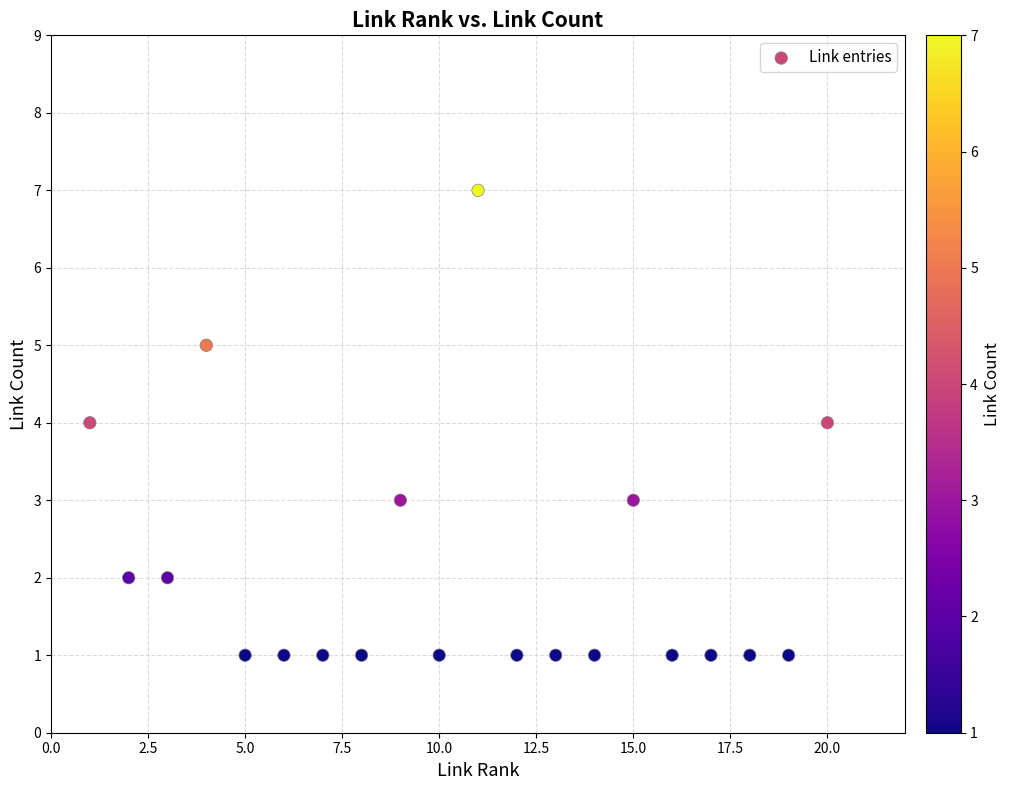

What is the range of Y values (max minus min)?

6